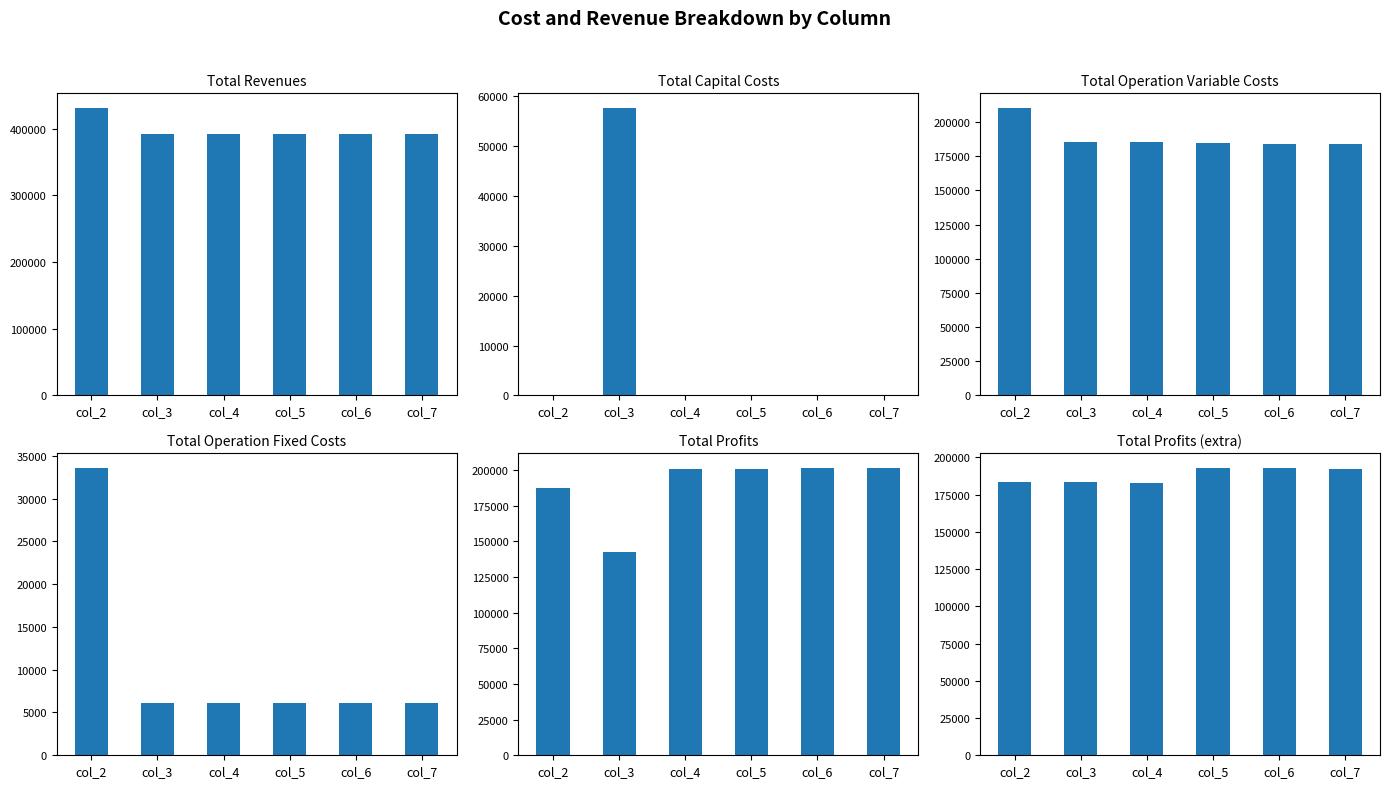

Rank the series at col_2 from lowest to highest value.

Total Capital Costs, Total Operation Fixed Costs, Total Profits (extra), Total Profits, Total Operation Variable Costs, Total Revenues